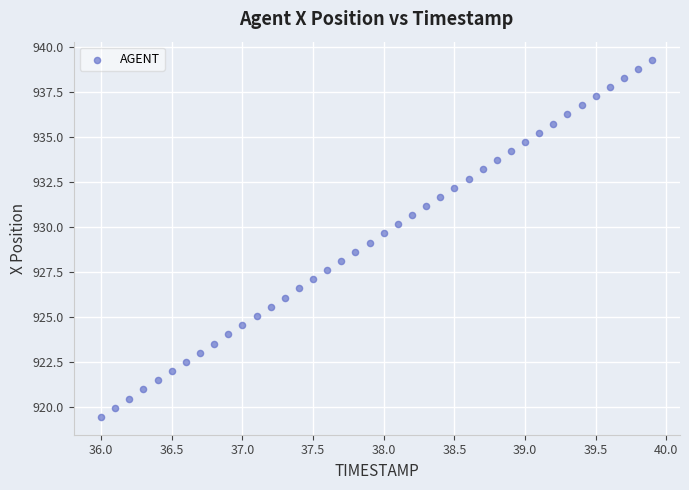

What is the range of Y values (max minus min)?

19.8